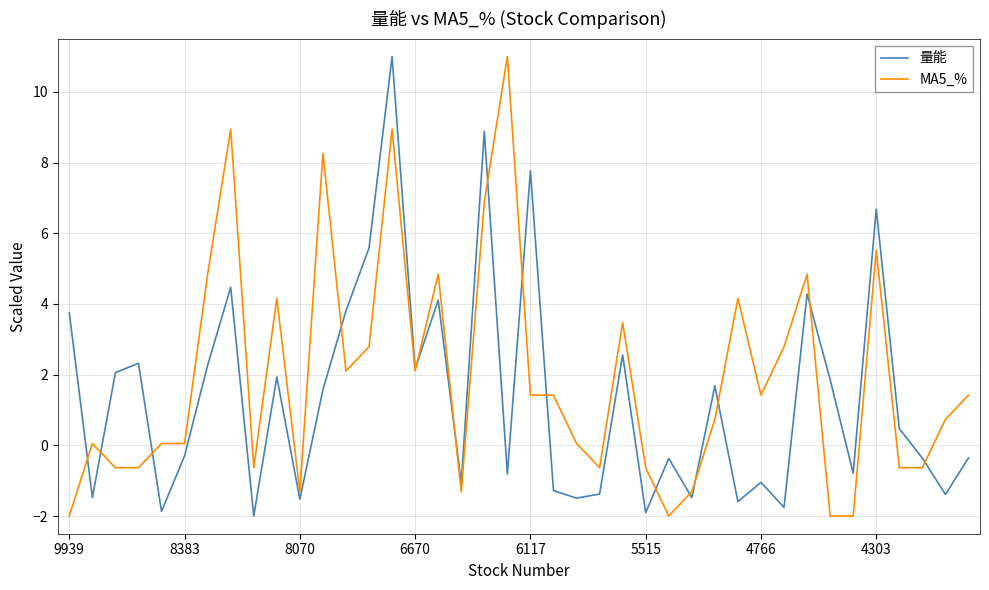

True or false: 量能 and MA5_% intersect in this chart.

True